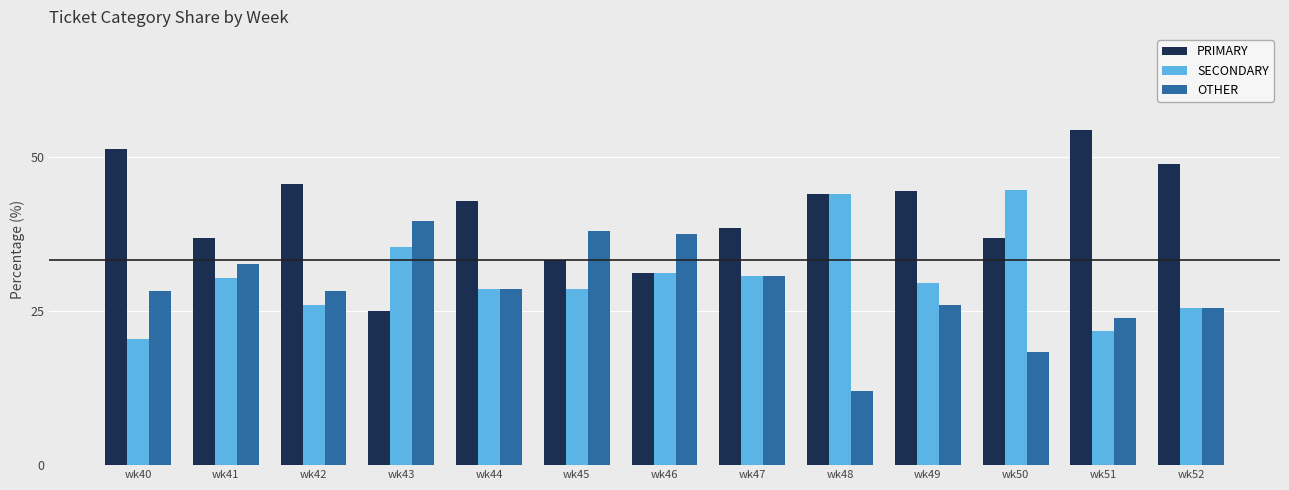

True or false: OTHER has a value of 45.0 at wk52.

False